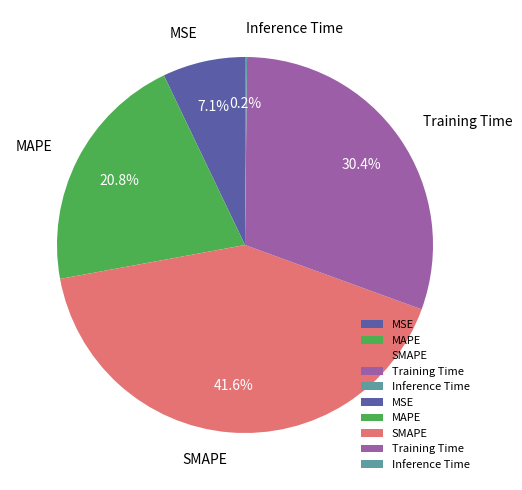

How much of the chart is everything except Training Time?

69.6%